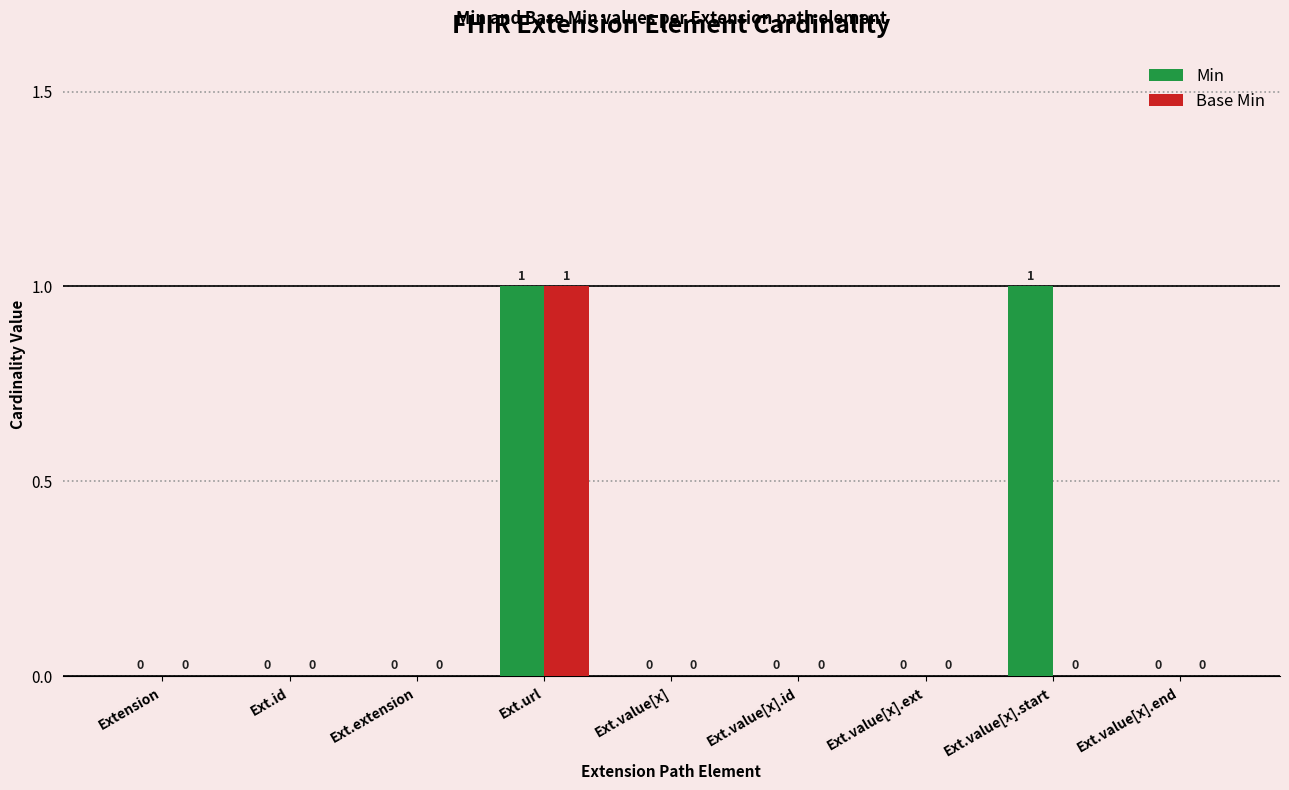

Which series has the largest total across all categories?

Min